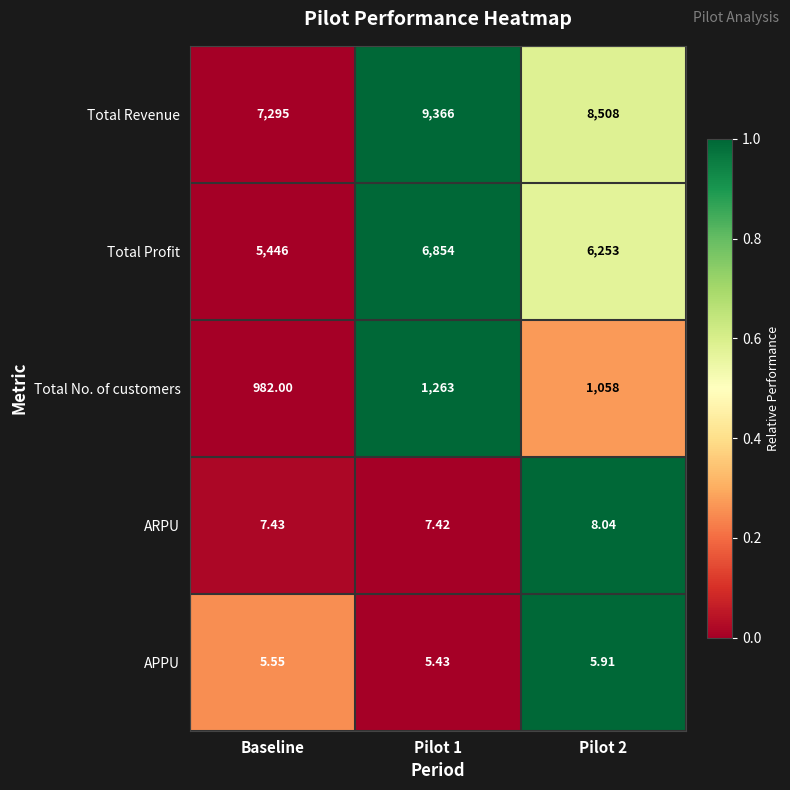

Which series has the widest spread of values?

Total Revenue